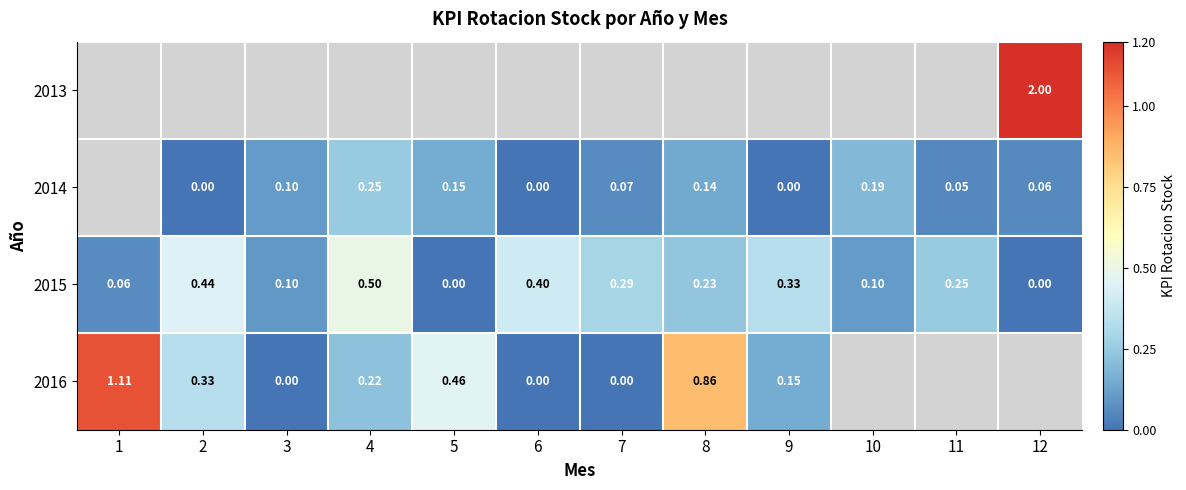

Count the number of data series in this chart.

4